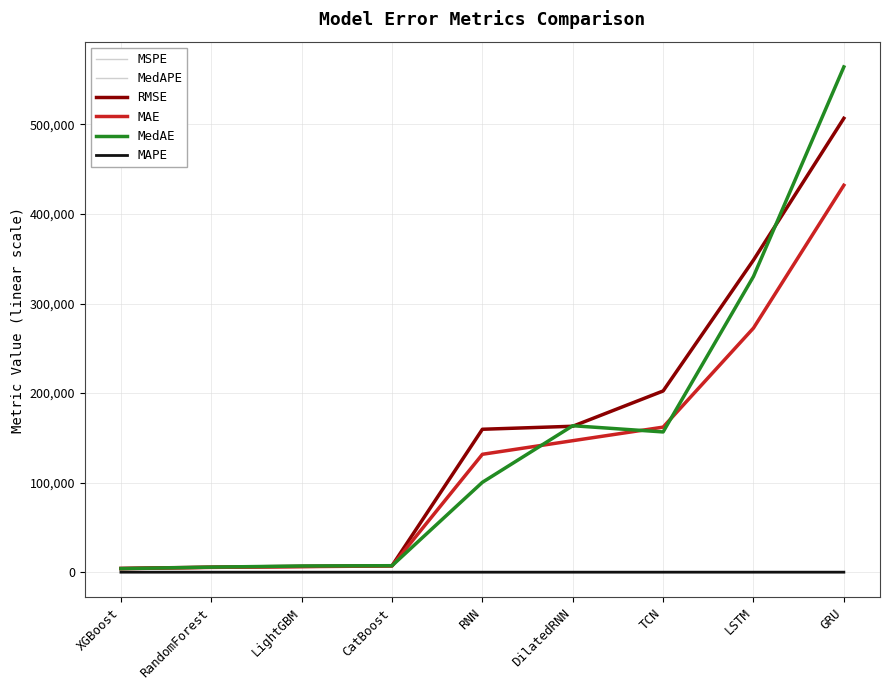

What is the difference between the highest and lowest values at CatBoost?

7233.9